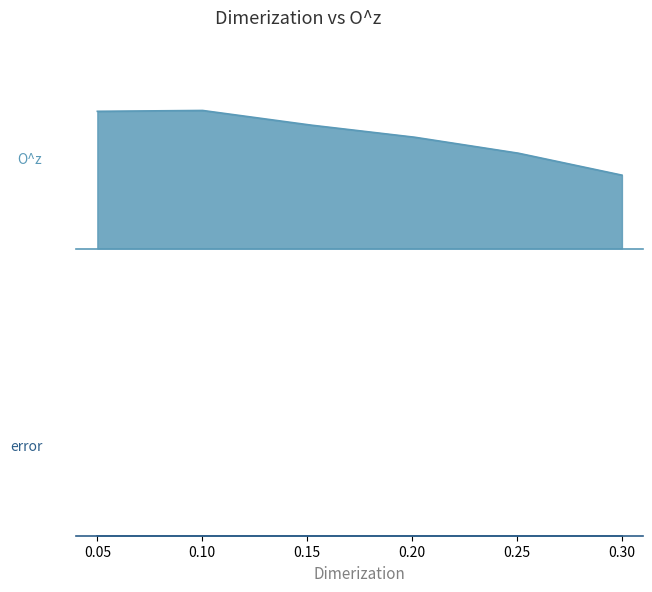

Which series has the largest total across all categories?

O^z